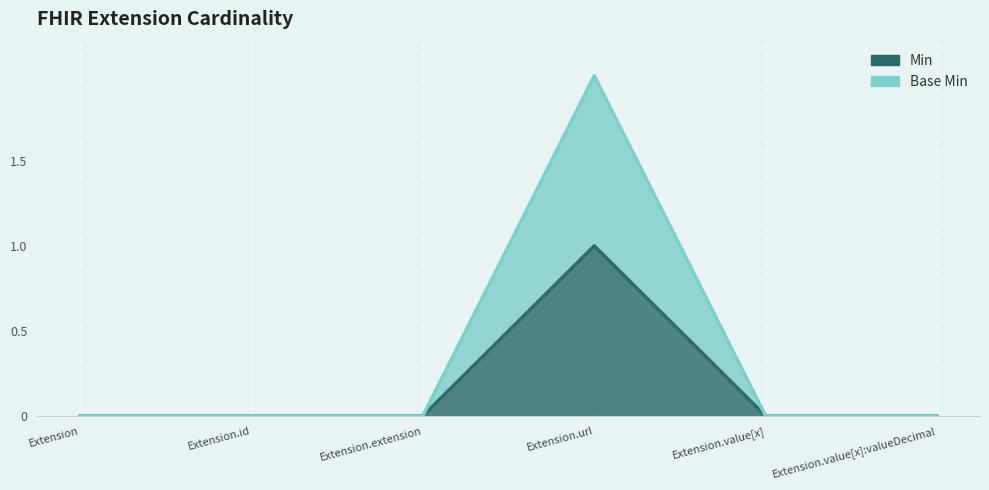

Reading right to left, what are all the values shown in this chart?

Min: 0	0	1	0	0	0
Base Min: 0	0	2	0	0	0